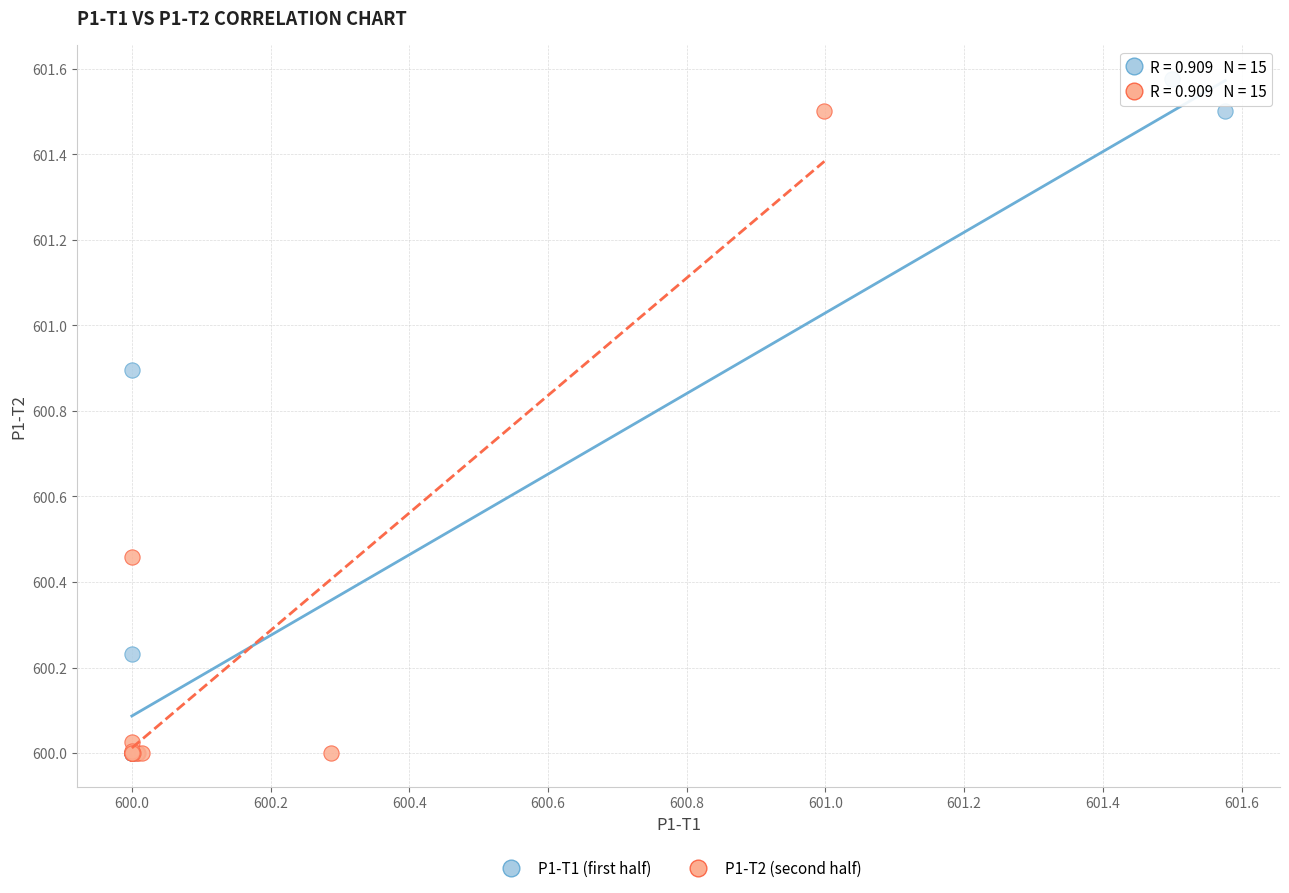

What are all the series names shown in the legend?

P1-T1 (first half), P1-T2 (second half)